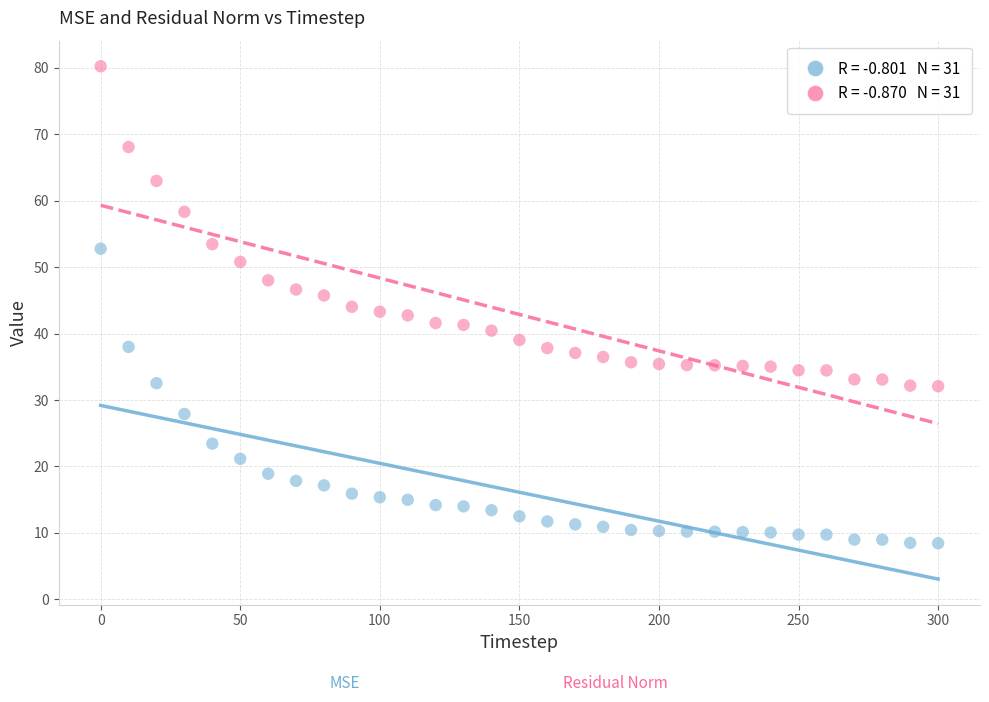

Across all data points, what is the range of X values (max minus min)?

300.0